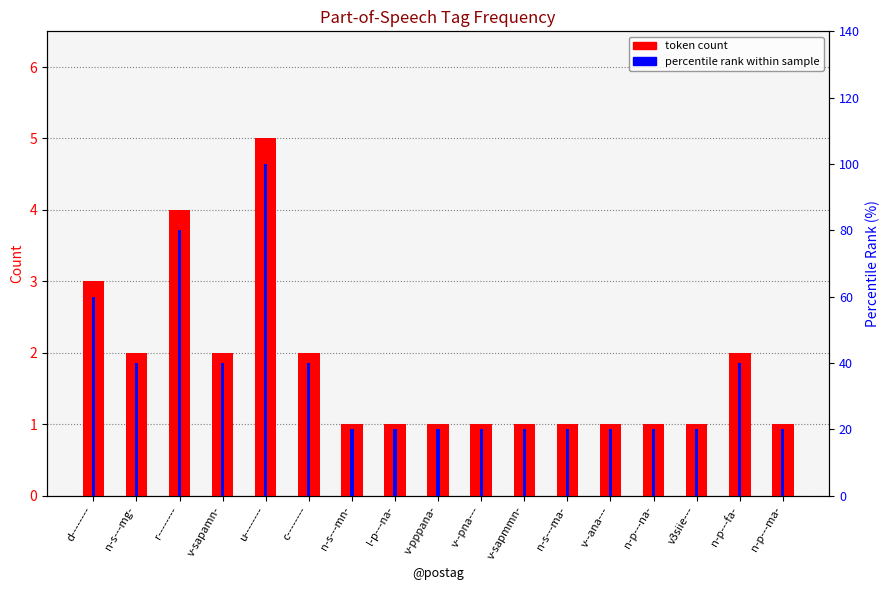

What is the difference between the second highest and second lowest values in the token count series?

3